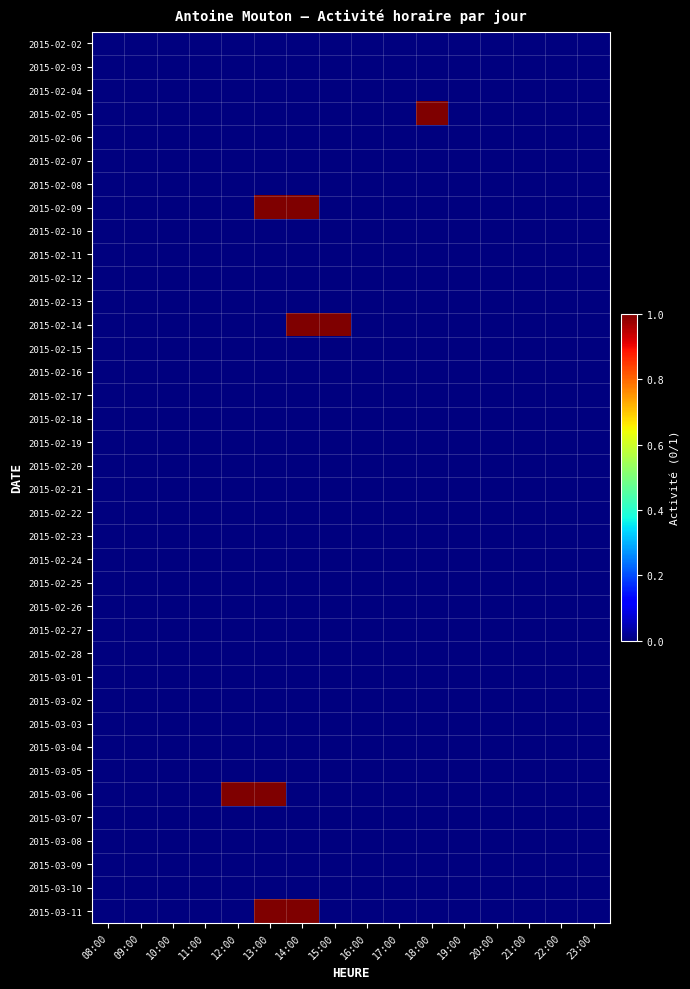

Reading left to right, extract all data points from this chart.

2015-02-02: 08:00=0	09:00=0	10:00=0	11:00=0	12:00=0	13:00=0	14:00=0	15:00=0	16:00=0	17:00=0	18:00=0	19:00=0	20:00=0	21:00=0	22:00=0	23:00=0
2015-02-03: 08:00=0	09:00=0	10:00=0	11:00=0	12:00=0	13:00=0	14:00=0	15:00=0	16:00=0	17:00=0	18:00=0	19:00=0	20:00=0	21:00=0	22:00=0	23:00=0
2015-02-04: 08:00=0	09:00=0	10:00=0	11:00=0	12:00=0	13:00=0	14:00=0	15:00=0	16:00=0	17:00=0	18:00=0	19:00=0	20:00=0	21:00=0	22:00=0	23:00=0
2015-02-05: 08:00=0	09:00=0	10:00=0	11:00=0	12:00=0	13:00=0	14:00=0	15:00=0	16:00=0	17:00=0	18:00=1	19:00=0	20:00=0	21:00=0	22:00=0	23:00=0
2015-02-06: 08:00=0	09:00=0	10:00=0	11:00=0	12:00=0	13:00=0	14:00=0	15:00=0	16:00=0	17:00=0	18:00=0	19:00=0	20:00=0	21:00=0	22:00=0	23:00=0
2015-02-07: 08:00=0	09:00=0	10:00=0	11:00=0	12:00=0	13:00=0	14:00=0	15:00=0	16:00=0	17:00=0	18:00=0	19:00=0	20:00=0	21:00=0	22:00=0	23:00=0
2015-02-08: 08:00=0	09:00=0	10:00=0	11:00=0	12:00=0	13:00=0	14:00=0	15:00=0	16:00=0	17:00=0	18:00=0	19:00=0	20:00=0	21:00=0	22:00=0	23:00=0
2015-02-09: 08:00=0	09:00=0	10:00=0	11:00=0	12:00=0	13:00=1	14:00=1	15:00=0	16:00=0	17:00=0	18:00=0	19:00=0	20:00=0	21:00=0	22:00=0	23:00=0
2015-02-10: 08:00=0	09:00=0	10:00=0	11:00=0	12:00=0	13:00=0	14:00=0	15:00=0	16:00=0	17:00=0	18:00=0	19:00=0	20:00=0	21:00=0	22:00=0	23:00=0
2015-02-11: 08:00=0	09:00=0	10:00=0	11:00=0	12:00=0	13:00=0	14:00=0	15:00=0	16:00=0	17:00=0	18:00=0	19:00=0	20:00=0	21:00=0	22:00=0	23:00=0
2015-02-12: 08:00=0	09:00=0	10:00=0	11:00=0	12:00=0	13:00=0	14:00=0	15:00=0	16:00=0	17:00=0	18:00=0	19:00=0	20:00=0	21:00=0	22:00=0	23:00=0
2015-02-13: 08:00=0	09:00=0	10:00=0	11:00=0	12:00=0	13:00=0	14:00=0	15:00=0	16:00=0	17:00=0	18:00=0	19:00=0	20:00=0	21:00=0	22:00=0	23:00=0
2015-02-14: 08:00=0	09:00=0	10:00=0	11:00=0	12:00=0	13:00=0	14:00=1	15:00=1	16:00=0	17:00=0	18:00=0	19:00=0	20:00=0	21:00=0	22:00=0	23:00=0
2015-02-15: 08:00=0	09:00=0	10:00=0	11:00=0	12:00=0	13:00=0	14:00=0	15:00=0	16:00=0	17:00=0	18:00=0	19:00=0	20:00=0	21:00=0	22:00=0	23:00=0
2015-02-16: 08:00=0	09:00=0	10:00=0	11:00=0	12:00=0	13:00=0	14:00=0	15:00=0	16:00=0	17:00=0	18:00=0	19:00=0	20:00=0	21:00=0	22:00=0	23:00=0
2015-02-17: 08:00=0	09:00=0	10:00=0	11:00=0	12:00=0	13:00=0	14:00=0	15:00=0	16:00=0	17:00=0	18:00=0	19:00=0	20:00=0	21:00=0	22:00=0	23:00=0
2015-02-18: 08:00=0	09:00=0	10:00=0	11:00=0	12:00=0	13:00=0	14:00=0	15:00=0	16:00=0	17:00=0	18:00=0	19:00=0	20:00=0	21:00=0	22:00=0	23:00=0
2015-02-19: 08:00=0	09:00=0	10:00=0	11:00=0	12:00=0	13:00=0	14:00=0	15:00=0	16:00=0	17:00=0	18:00=0	19:00=0	20:00=0	21:00=0	22:00=0	23:00=0
2015-02-20: 08:00=0	09:00=0	10:00=0	11:00=0	12:00=0	13:00=0	14:00=0	15:00=0	16:00=0	17:00=0	18:00=0	19:00=0	20:00=0	21:00=0	22:00=0	23:00=0
2015-02-21: 08:00=0	09:00=0	10:00=0	11:00=0	12:00=0	13:00=0	14:00=0	15:00=0	16:00=0	17:00=0	18:00=0	19:00=0	20:00=0	21:00=0	22:00=0	23:00=0
2015-02-22: 08:00=0	09:00=0	10:00=0	11:00=0	12:00=0	13:00=0	14:00=0	15:00=0	16:00=0	17:00=0	18:00=0	19:00=0	20:00=0	21:00=0	22:00=0	23:00=0
2015-02-23: 08:00=0	09:00=0	10:00=0	11:00=0	12:00=0	13:00=0	14:00=0	15:00=0	16:00=0	17:00=0	18:00=0	19:00=0	20:00=0	21:00=0	22:00=0	23:00=0
2015-02-24: 08:00=0	09:00=0	10:00=0	11:00=0	12:00=0	13:00=0	14:00=0	15:00=0	16:00=0	17:00=0	18:00=0	19:00=0	20:00=0	21:00=0	22:00=0	23:00=0
2015-02-25: 08:00=0	09:00=0	10:00=0	11:00=0	12:00=0	13:00=0	14:00=0	15:00=0	16:00=0	17:00=0	18:00=0	19:00=0	20:00=0	21:00=0	22:00=0	23:00=0
2015-02-26: 08:00=0	09:00=0	10:00=0	11:00=0	12:00=0	13:00=0	14:00=0	15:00=0	16:00=0	17:00=0	18:00=0	19:00=0	20:00=0	21:00=0	22:00=0	23:00=0
2015-02-27: 08:00=0	09:00=0	10:00=0	11:00=0	12:00=0	13:00=0	14:00=0	15:00=0	16:00=0	17:00=0	18:00=0	19:00=0	20:00=0	21:00=0	22:00=0	23:00=0
2015-02-28: 08:00=0	09:00=0	10:00=0	11:00=0	12:00=0	13:00=0	14:00=0	15:00=0	16:00=0	17:00=0	18:00=0	19:00=0	20:00=0	21:00=0	22:00=0	23:00=0
2015-03-01: 08:00=0	09:00=0	10:00=0	11:00=0	12:00=0	13:00=0	14:00=0	15:00=0	16:00=0	17:00=0	18:00=0	19:00=0	20:00=0	21:00=0	22:00=0	23:00=0
2015-03-02: 08:00=0	09:00=0	10:00=0	11:00=0	12:00=0	13:00=0	14:00=0	15:00=0	16:00=0	17:00=0	18:00=0	19:00=0	20:00=0	21:00=0	22:00=0	23:00=0
2015-03-03: 08:00=0	09:00=0	10:00=0	11:00=0	12:00=0	13:00=0	14:00=0	15:00=0	16:00=0	17:00=0	18:00=0	19:00=0	20:00=0	21:00=0	22:00=0	23:00=0
2015-03-04: 08:00=0	09:00=0	10:00=0	11:00=0	12:00=0	13:00=0	14:00=0	15:00=0	16:00=0	17:00=0	18:00=0	19:00=0	20:00=0	21:00=0	22:00=0	23:00=0
2015-03-05: 08:00=0	09:00=0	10:00=0	11:00=0	12:00=0	13:00=0	14:00=0	15:00=0	16:00=0	17:00=0	18:00=0	19:00=0	20:00=0	21:00=0	22:00=0	23:00=0
2015-03-06: 08:00=0	09:00=0	10:00=0	11:00=0	12:00=1	13:00=1	14:00=0	15:00=0	16:00=0	17:00=0	18:00=0	19:00=0	20:00=0	21:00=0	22:00=0	23:00=0
2015-03-07: 08:00=0	09:00=0	10:00=0	11:00=0	12:00=0	13:00=0	14:00=0	15:00=0	16:00=0	17:00=0	18:00=0	19:00=0	20:00=0	21:00=0	22:00=0	23:00=0
2015-03-08: 08:00=0	09:00=0	10:00=0	11:00=0	12:00=0	13:00=0	14:00=0	15:00=0	16:00=0	17:00=0	18:00=0	19:00=0	20:00=0	21:00=0	22:00=0	23:00=0
2015-03-09: 08:00=0	09:00=0	10:00=0	11:00=0	12:00=0	13:00=0	14:00=0	15:00=0	16:00=0	17:00=0	18:00=0	19:00=0	20:00=0	21:00=0	22:00=0	23:00=0
2015-03-10: 08:00=0	09:00=0	10:00=0	11:00=0	12:00=0	13:00=0	14:00=0	15:00=0	16:00=0	17:00=0	18:00=0	19:00=0	20:00=0	21:00=0	22:00=0	23:00=0
2015-03-11: 08:00=0	09:00=0	10:00=0	11:00=0	12:00=0	13:00=1	14:00=1	15:00=0	16:00=0	17:00=0	18:00=0	19:00=0	20:00=0	21:00=0	22:00=0	23:00=0